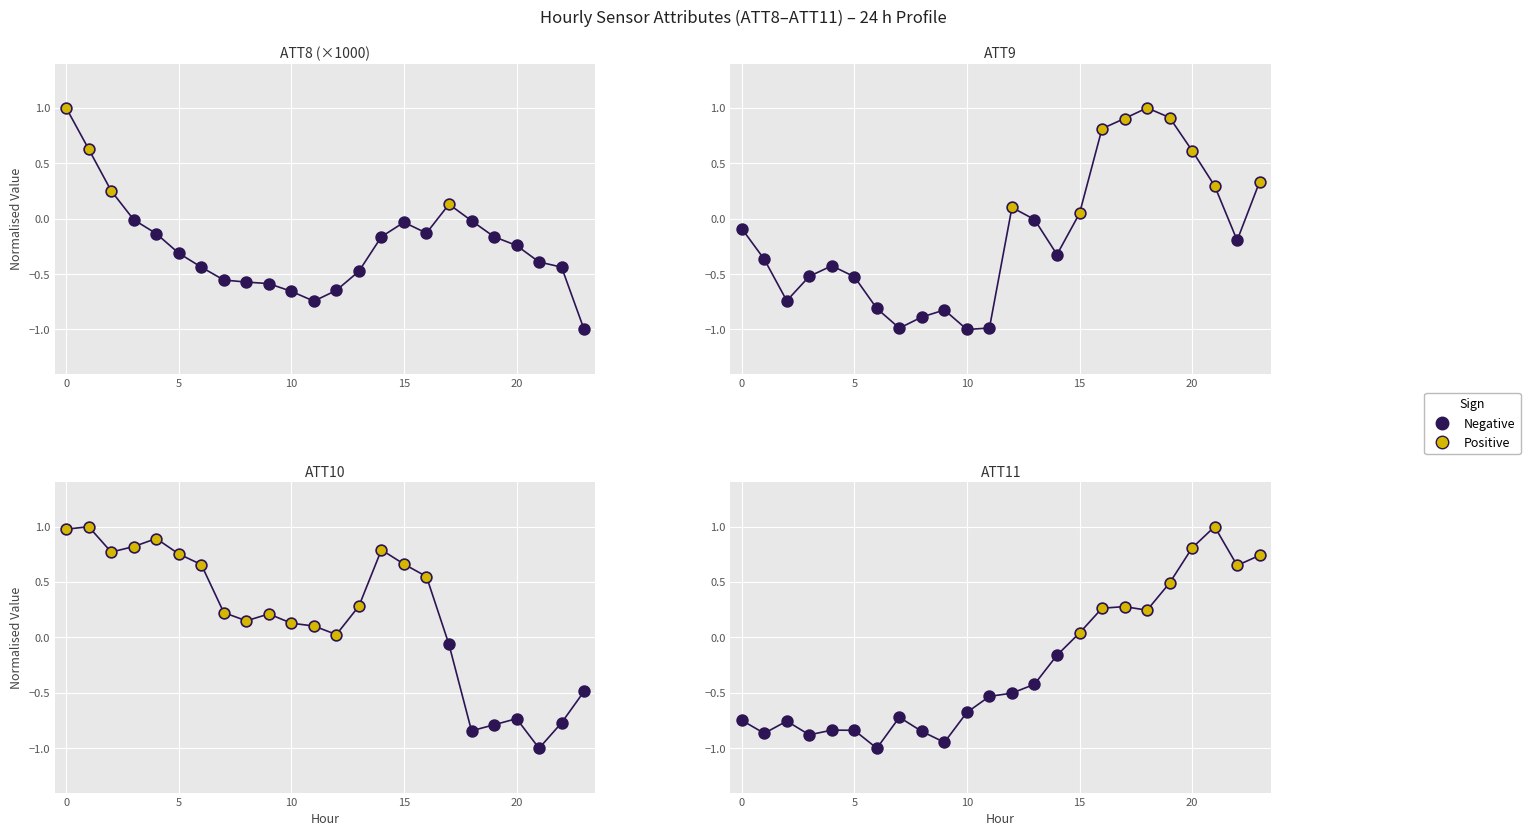

At how many categories does at least one series exceed 0?

24